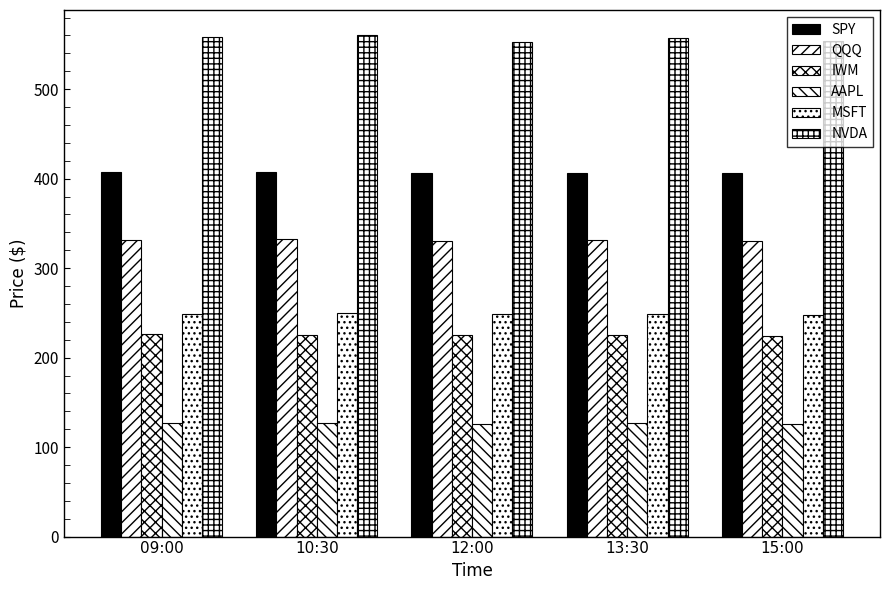

How many groups of bars are there?

5